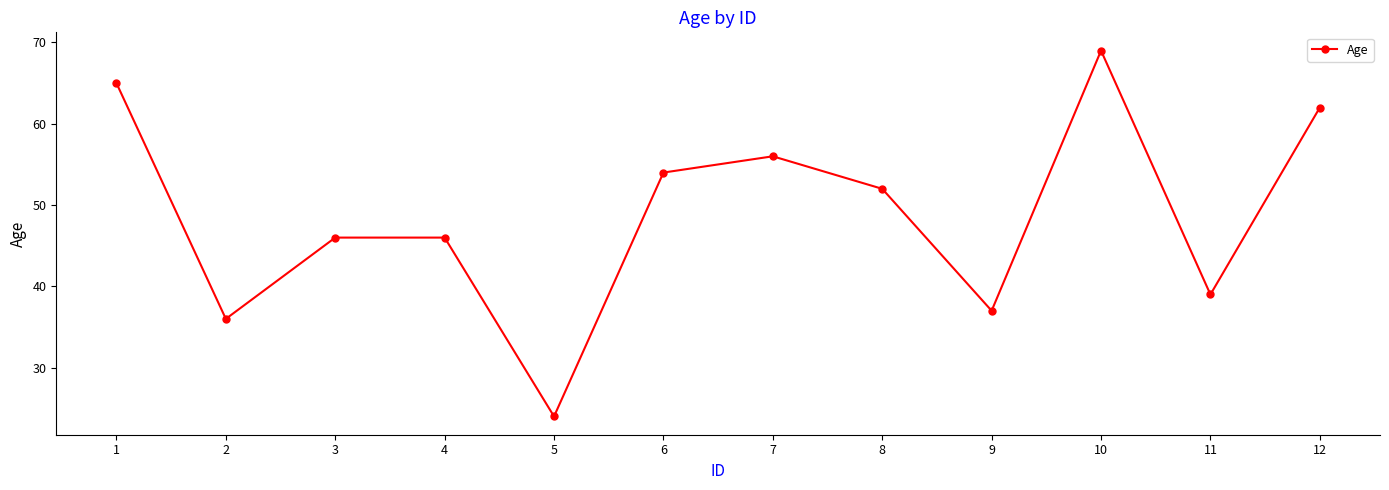

Which has a higher value, 2 or 4?

4